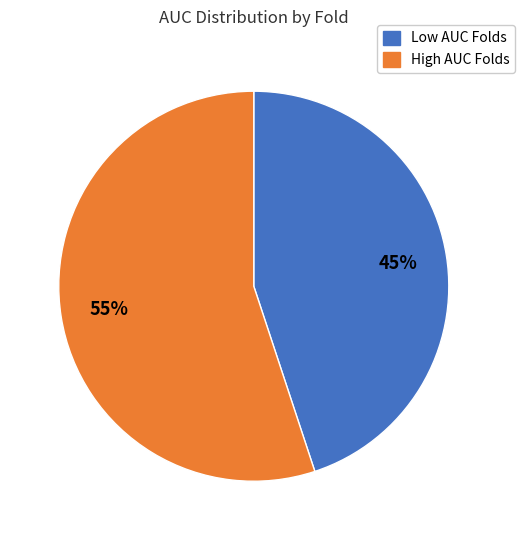

To the nearest percent, what is the difference between the Low AUC Folds and High AUC Folds slice percentages?

10%